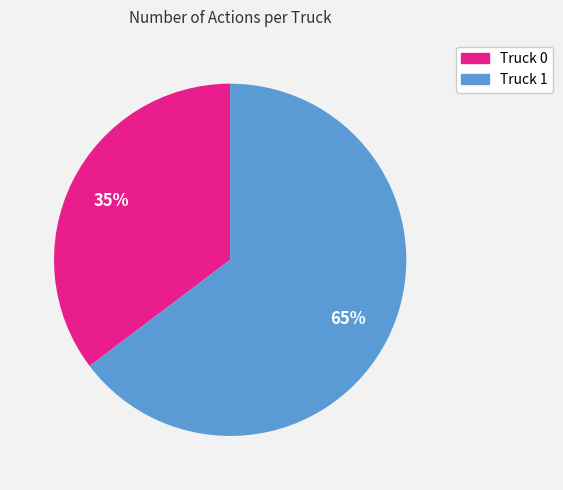

Which slice represents more than half of the pie?

Truck 1